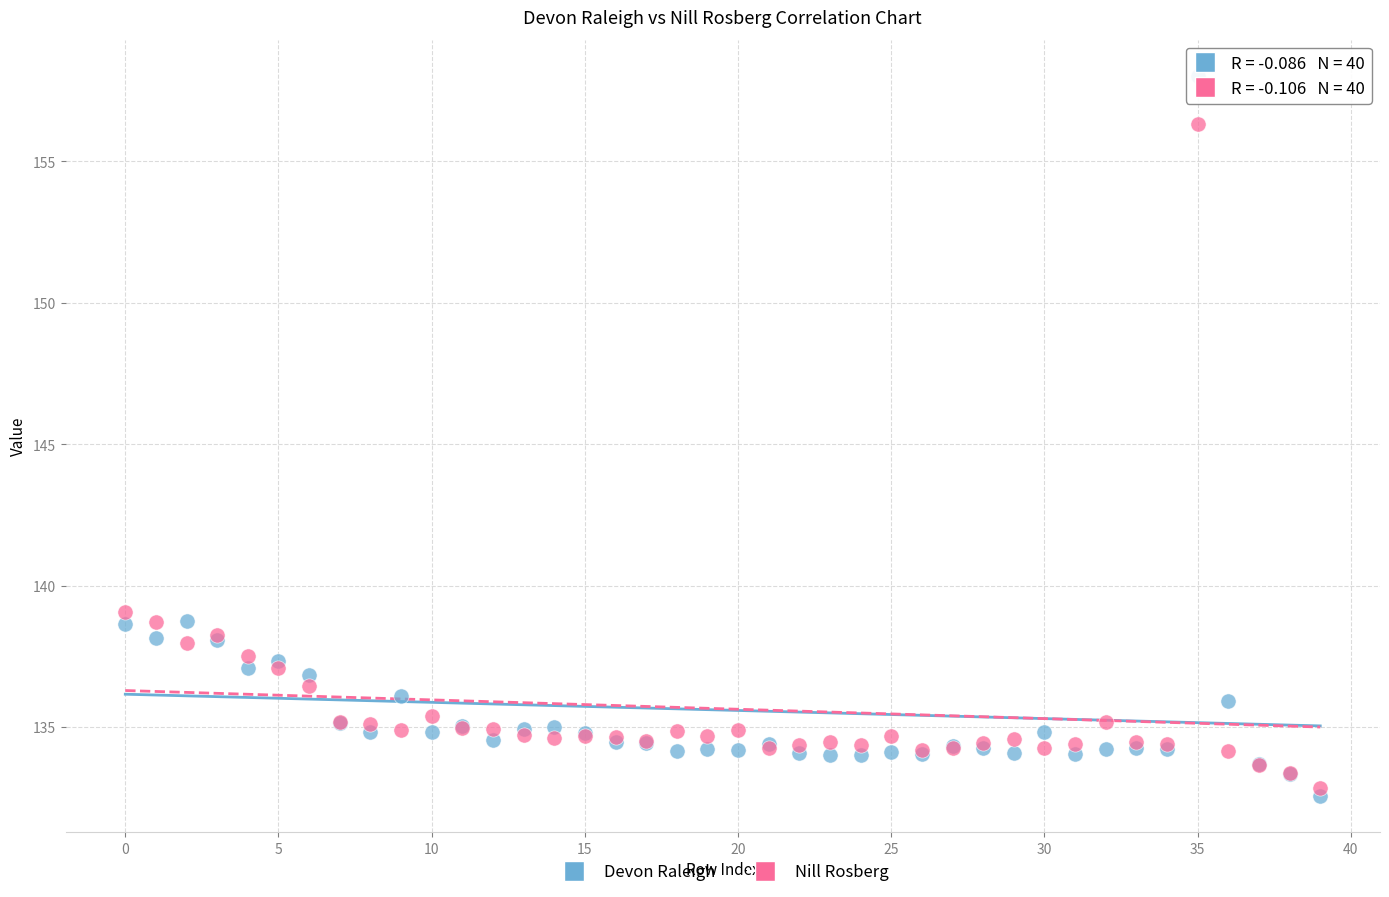

What are all the series names shown in the legend?

Devon Raleigh, Nill Rosberg